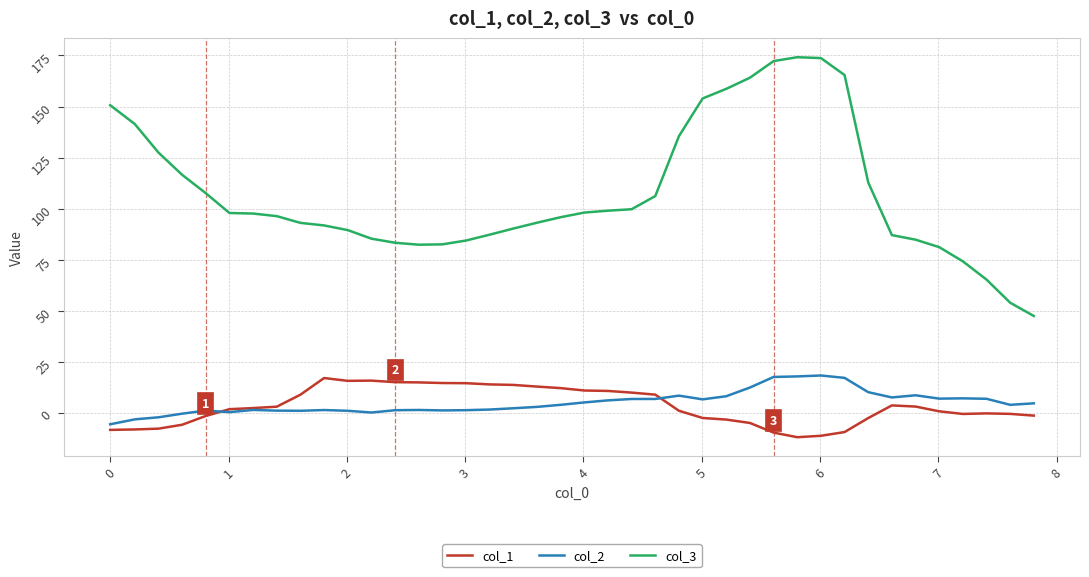

What is the maximum value shown in the chart?

174.2